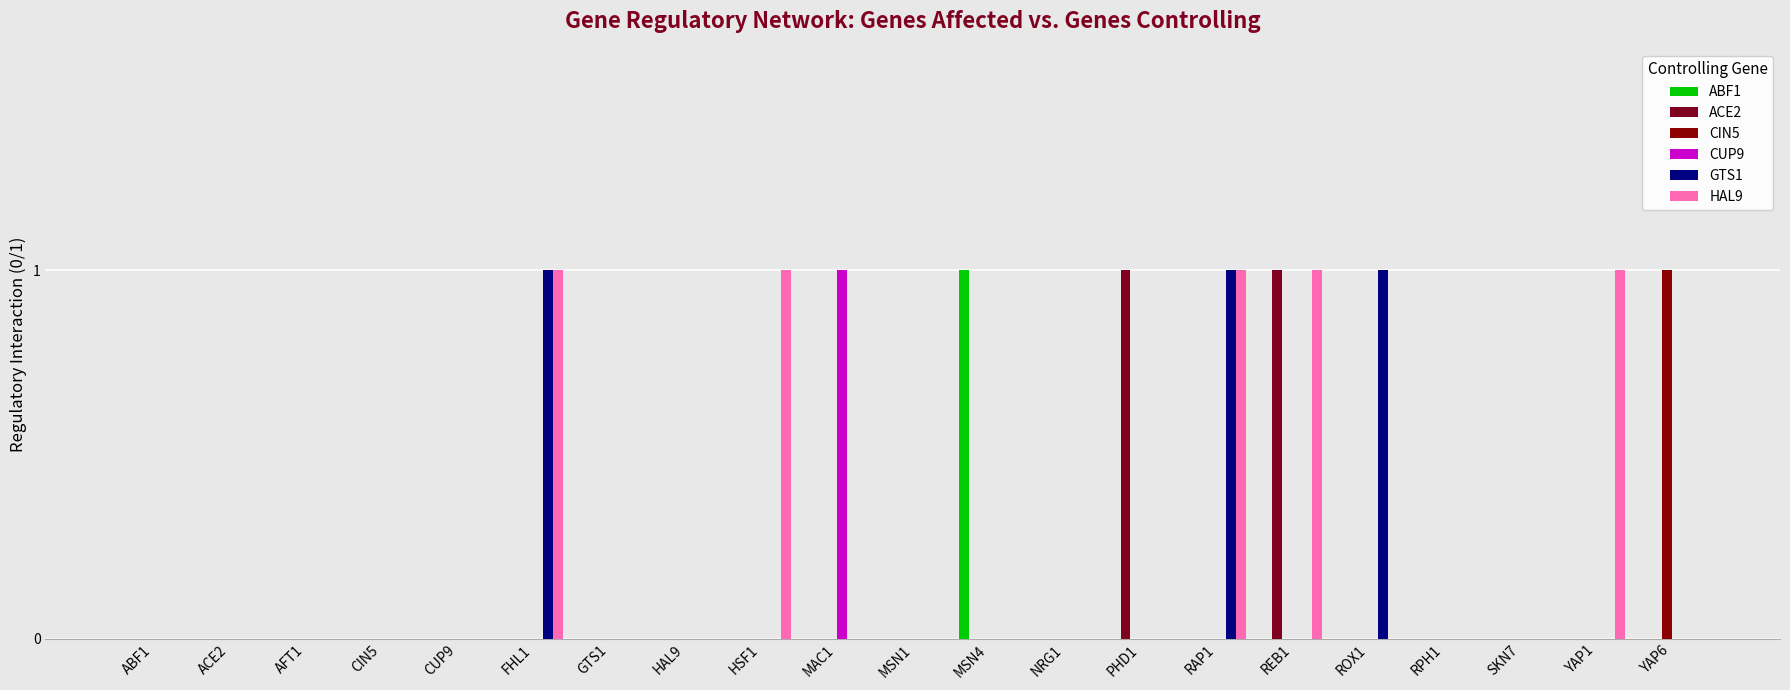

Which series has the largest total across all categories?

HAL9